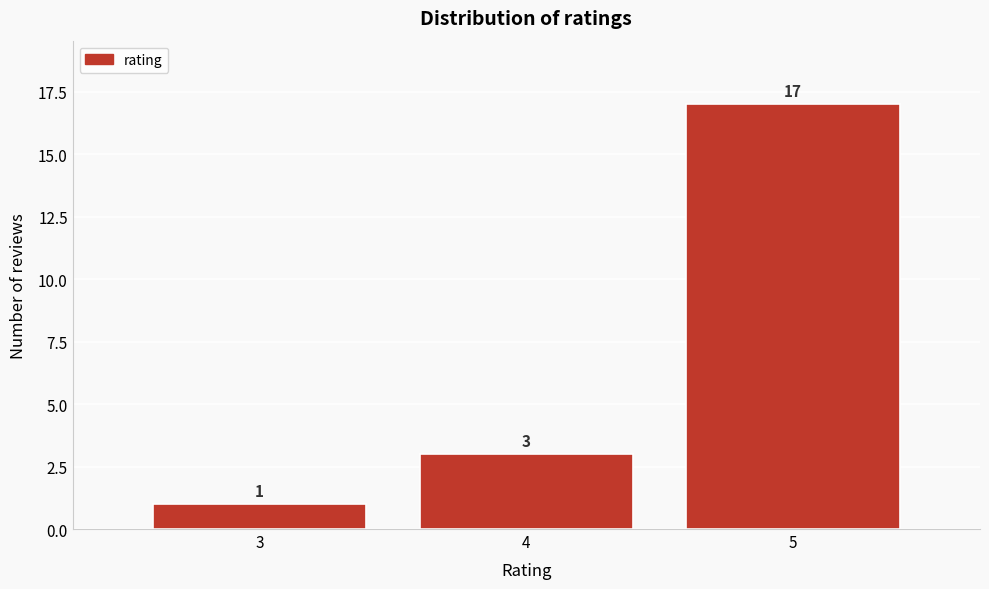

Reading left to right, transcribe this chart: for each bar, give the range it covers on the x-axis and its height.

2.5 to 3.5: 1
3.5 to 4.5: 3
4.5 to 5.5: 17